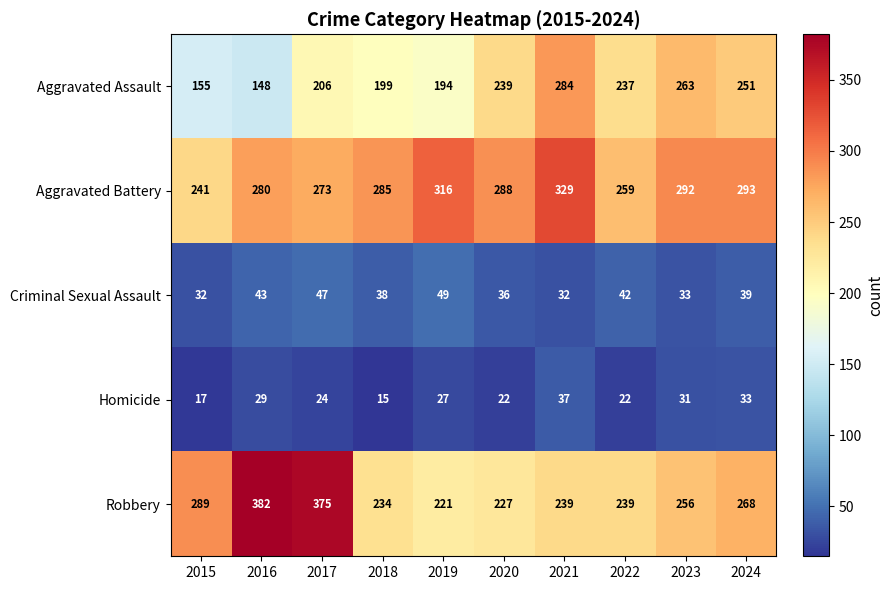

Which series has the widest spread of values?

Robbery